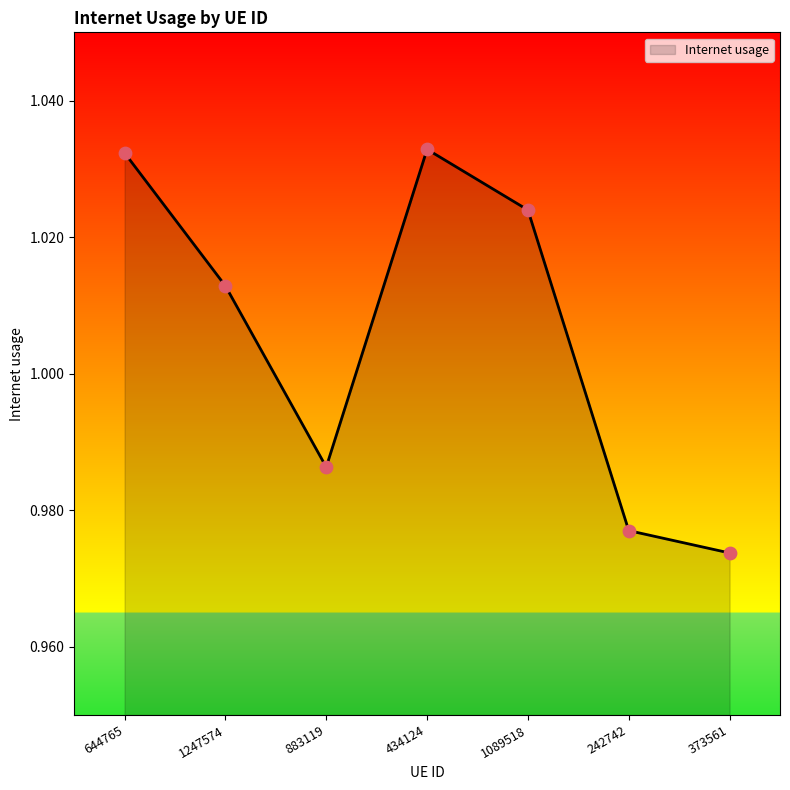

Which has a higher value, 883119 or 1247574?

1247574